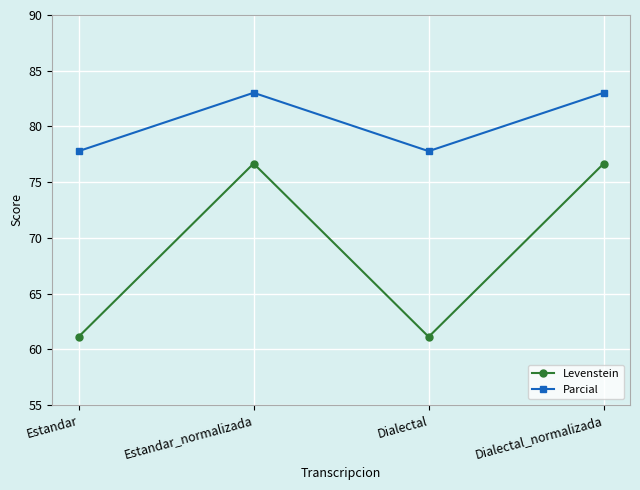

Is the value of Parcial at Dialectal_normalizada greater than the value of Levenstein at Dialectal?

Yes